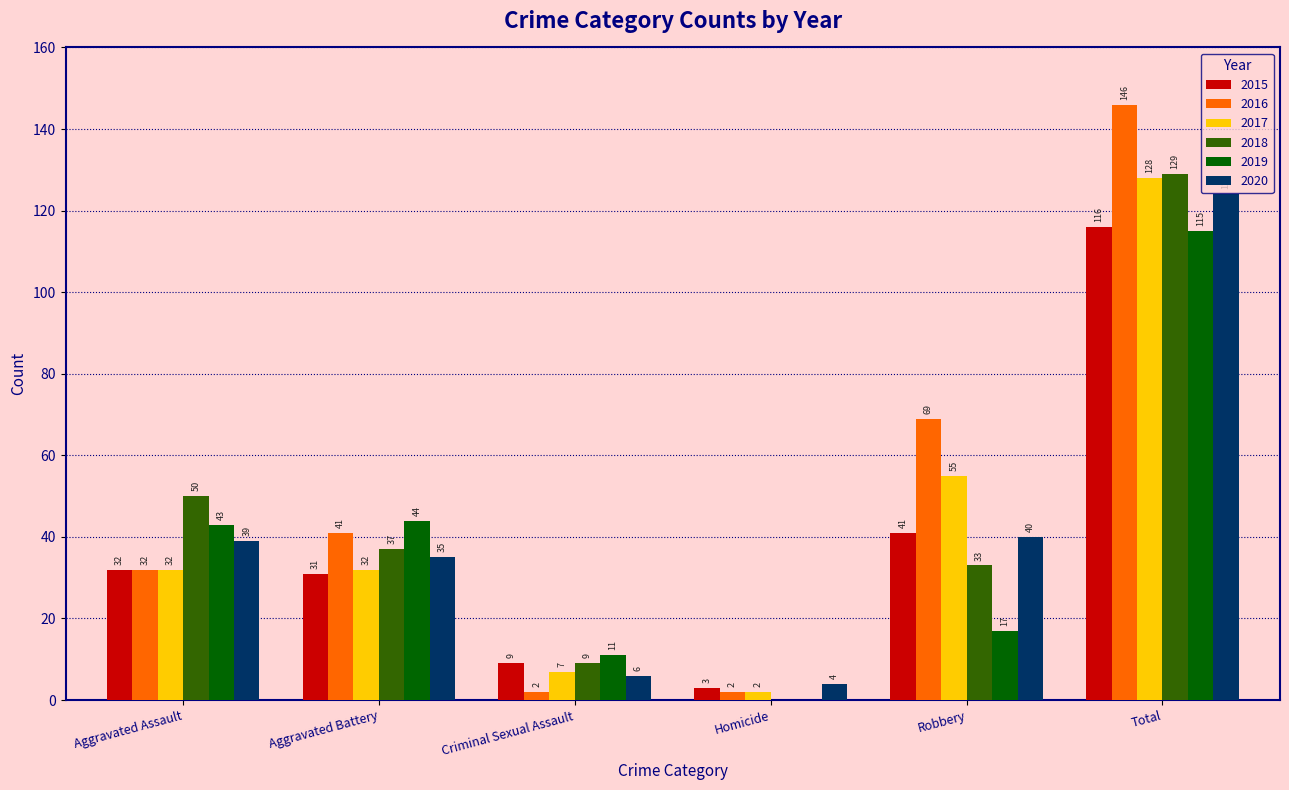

At which label is 2016 closest to 74?

Robbery